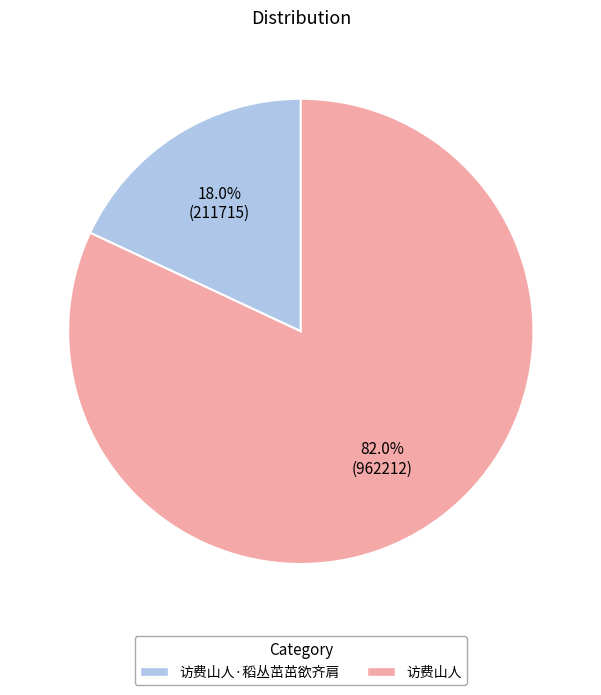

How many segments does this pie chart have?

2